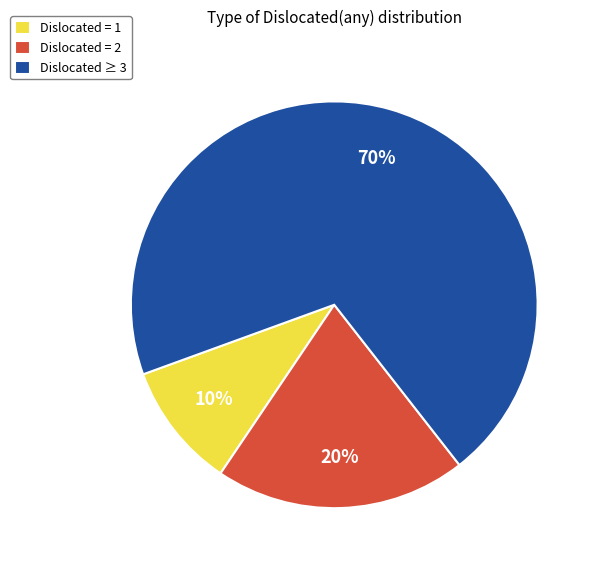

True or false: Dislocated = 1 accounts for 16% of the total.

False